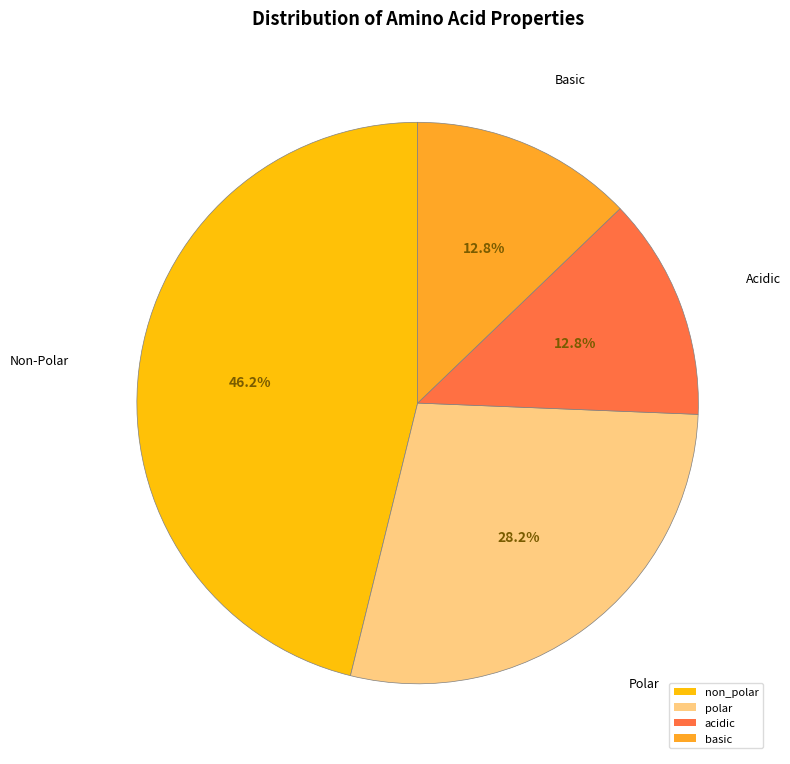

Is basic the majority of the pie?

No